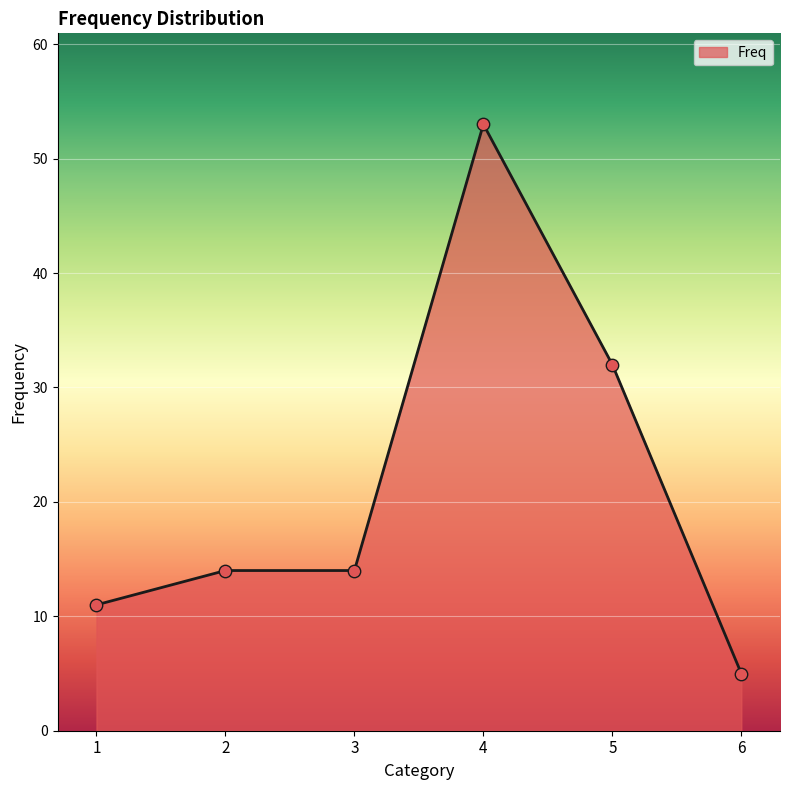

Approximately how many times larger is the value at 6 compared to 2?

0.4